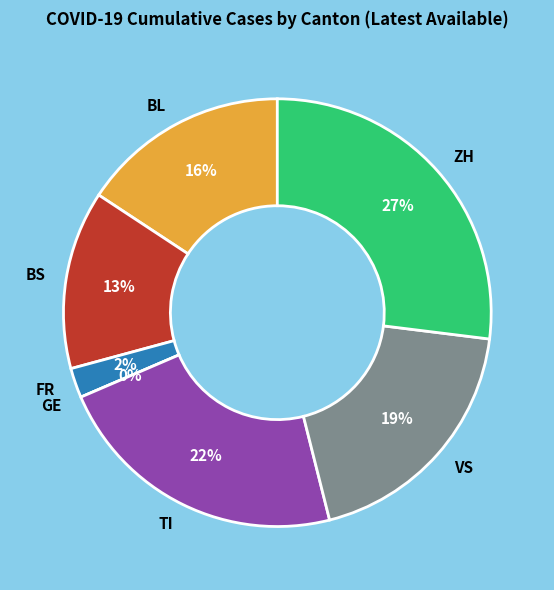

Is the sum of ZH and FR greater than half?

No